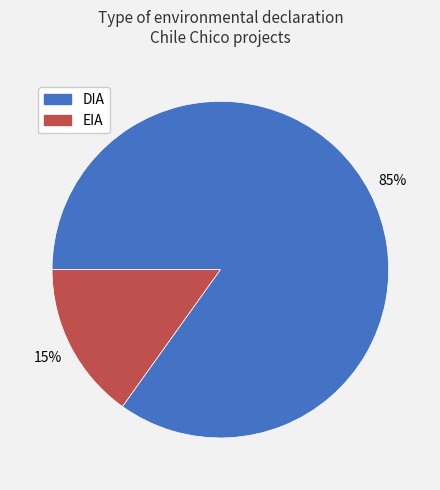

To the nearest percent, what is the combined percentage of EIA and DIA?

100%